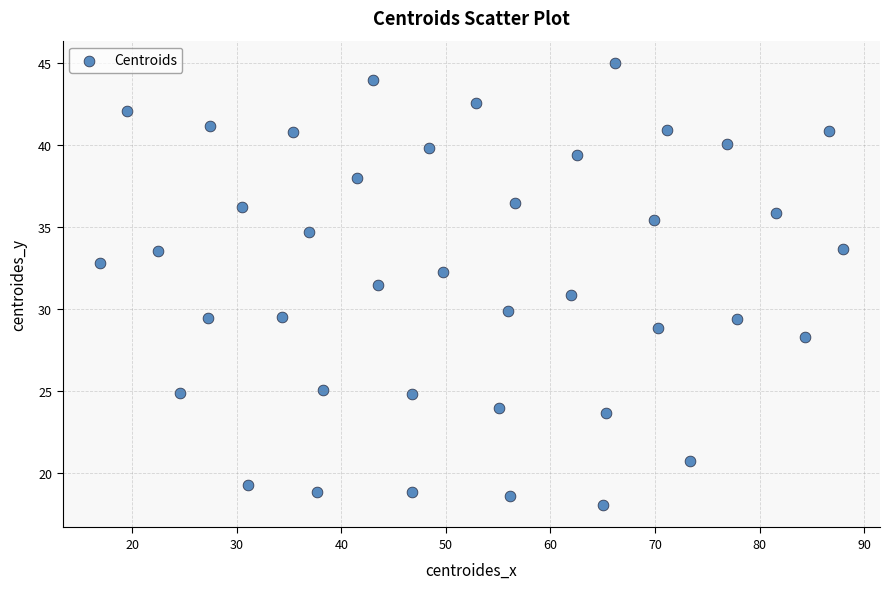

What is the range of Y values (max minus min)?

27.0